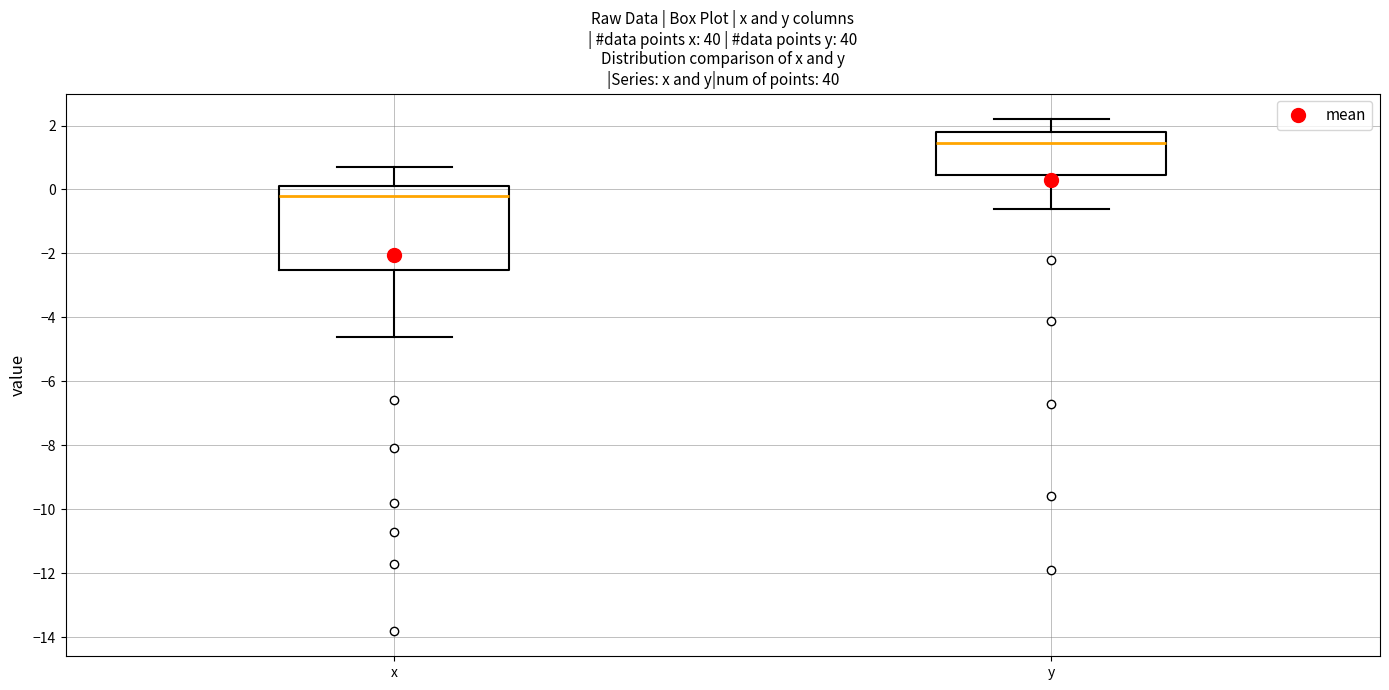

Which box has the lowest median line?

x